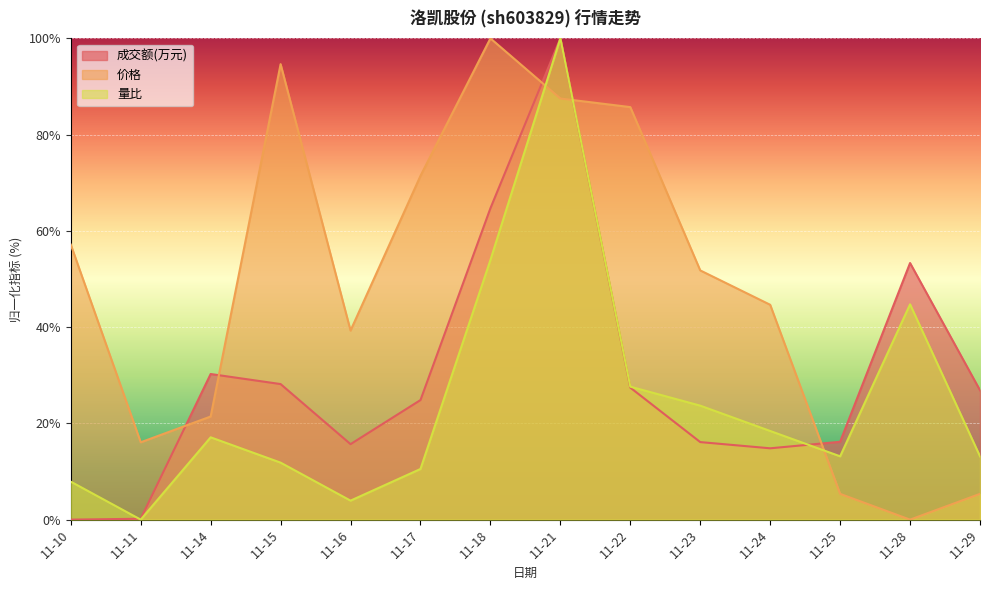

What is the value of the 成交额(万元) point at the 6th from the left?

24.8